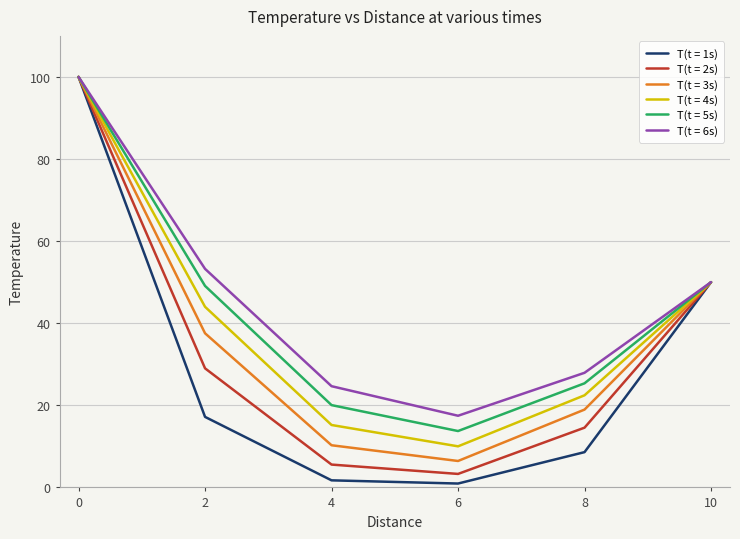

Rank the categories by T(t = 3s) value from lowest to highest.

6, 4, 8, 2, 10, 0